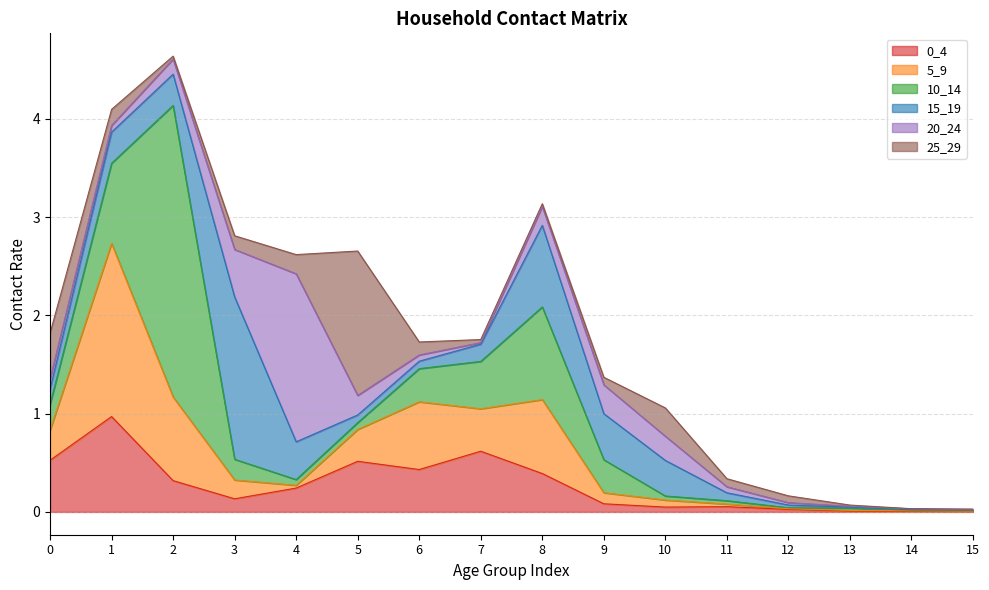

True or false: 0_4 and 10_14 cross at least once.

True